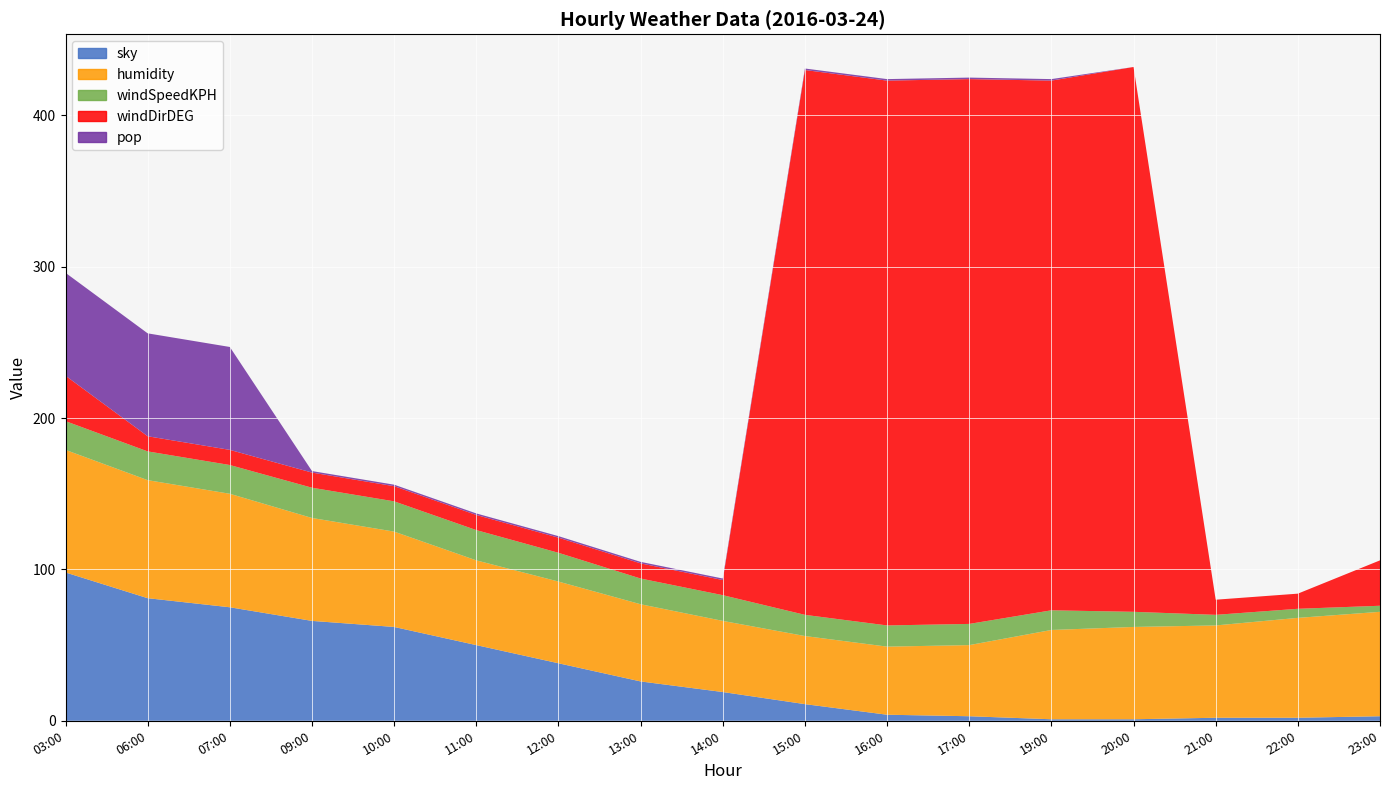

Reading left to right, list all the values displayed in this chart.

sky: 98	81	75	66	62	50	38	26	19	11	4	3	1	1	2	2	3
humidity: 81	78	75	68	63	56	54	51	47	45	45	47	59	61	61	66	69
windSpeedKPH: 19	19	19	20	20	20	19	17	17	14	14	14	13	10	7	6	4
windDirDEG: 30	10	10	10	10	10	10	10	10	360	360	360	350	360	10	10	30
pop: 68	68	68	1	1	1	1	1	1	1	1	1	1	0	0	0	0